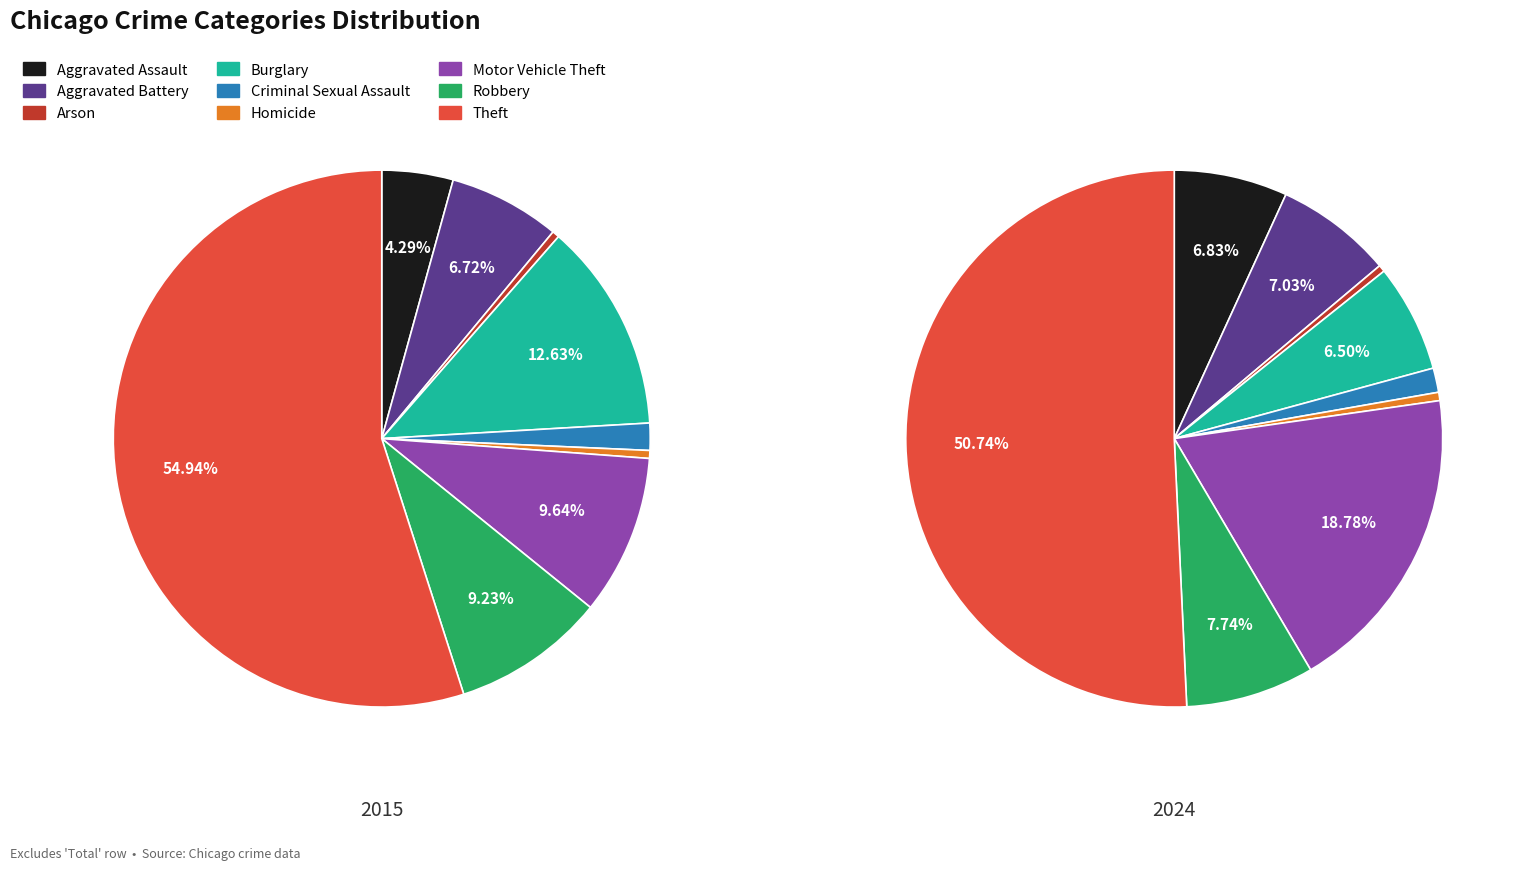

Combined, do Aggravated Battery and Homicide account for over 50%?

No